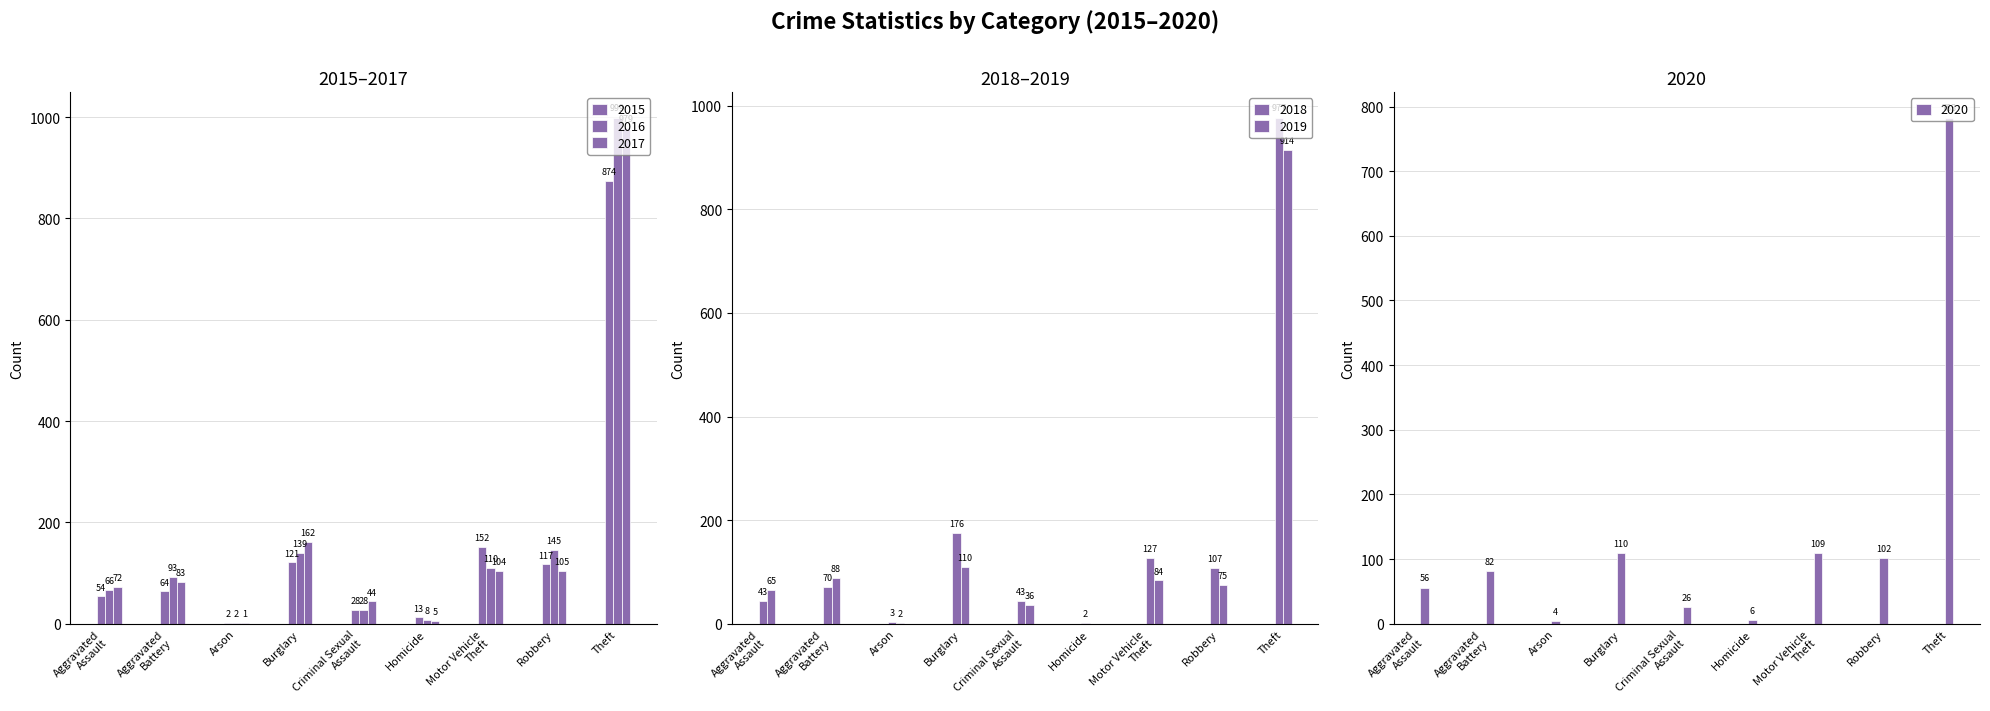

True or false: 2019 has a value of 99 at Aggravated
Assault.

False